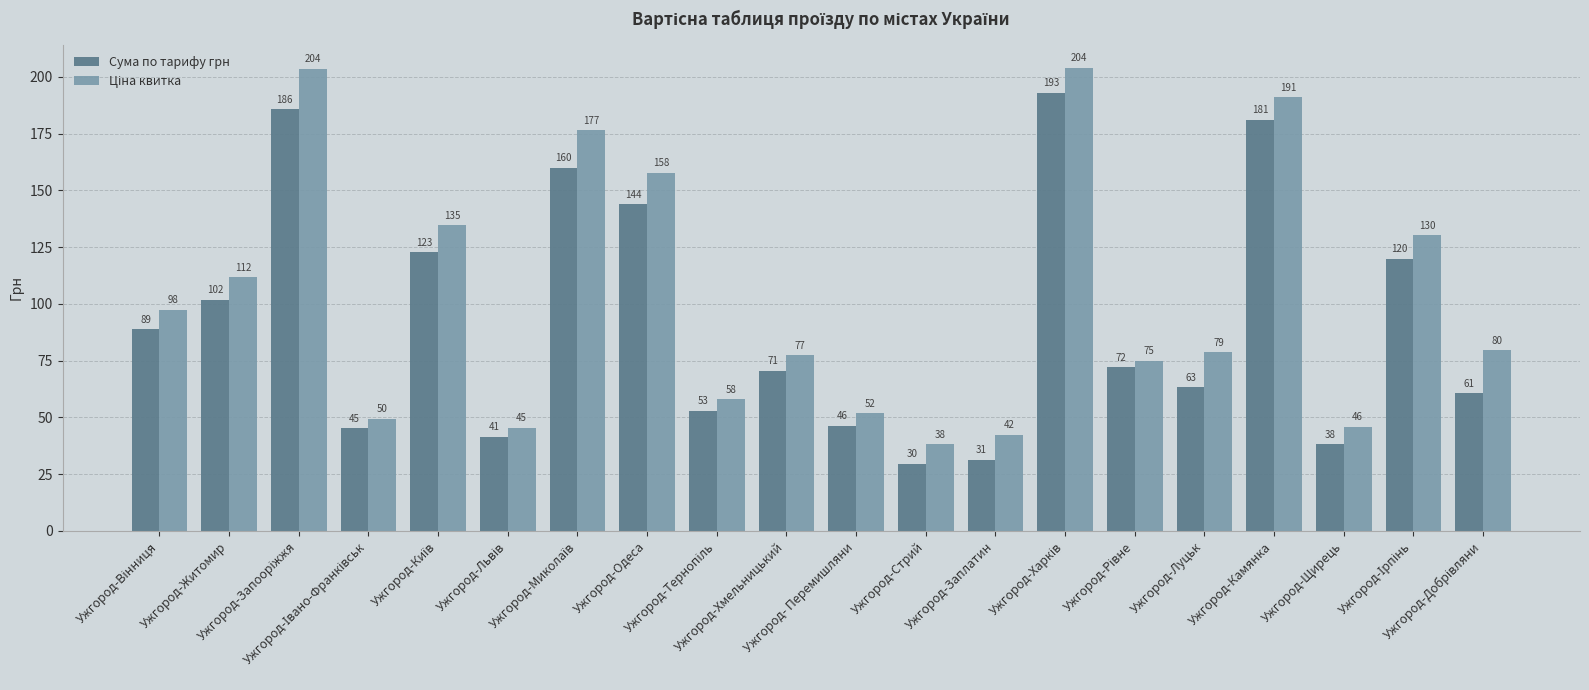

What is the average value of the Сума по тарифу грн series?

92.5